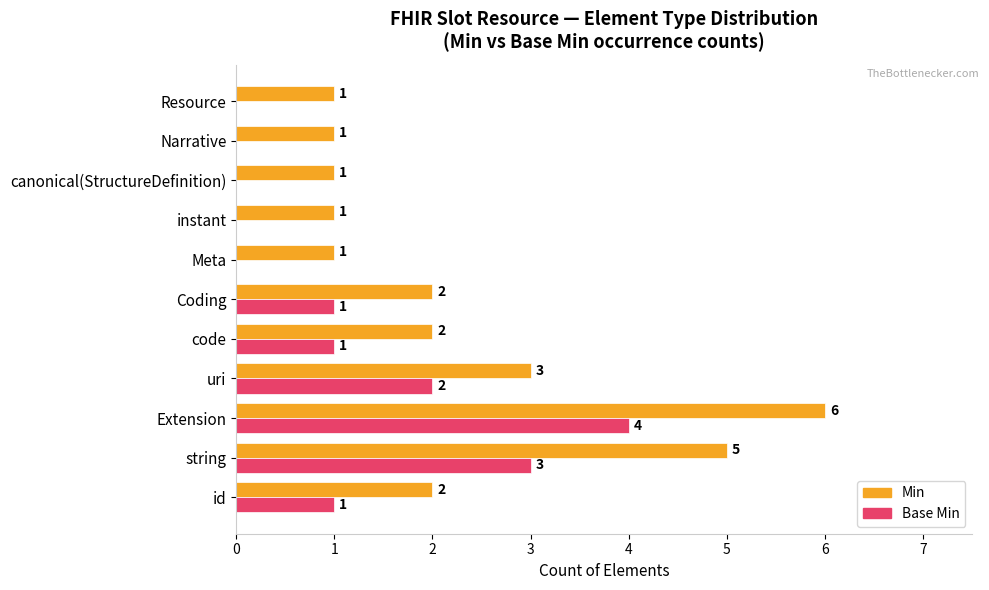

The value of Min at Extension is 6. True or false?

True